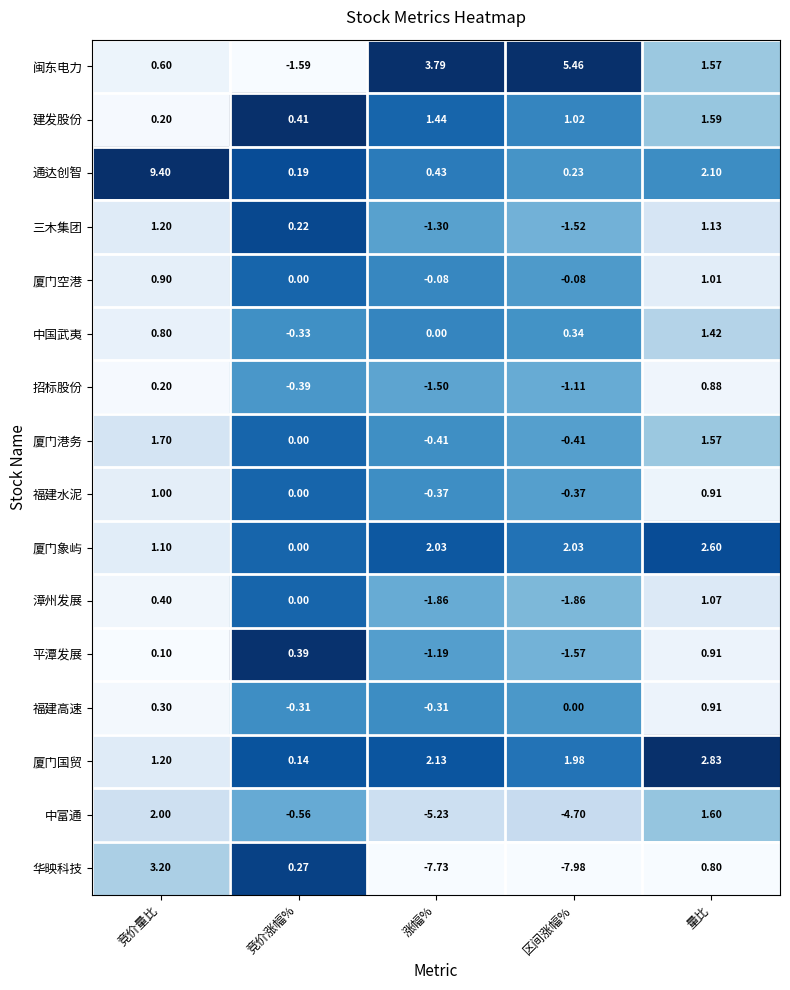

Which series has the largest total across all categories?

通达创智